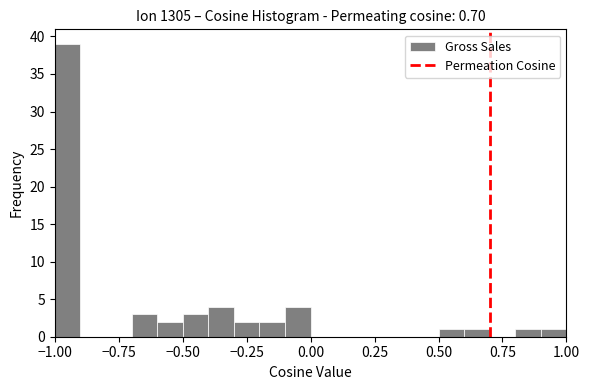

Read against the x-axis, roughly where is the centre of the tallest bar?

-0.95